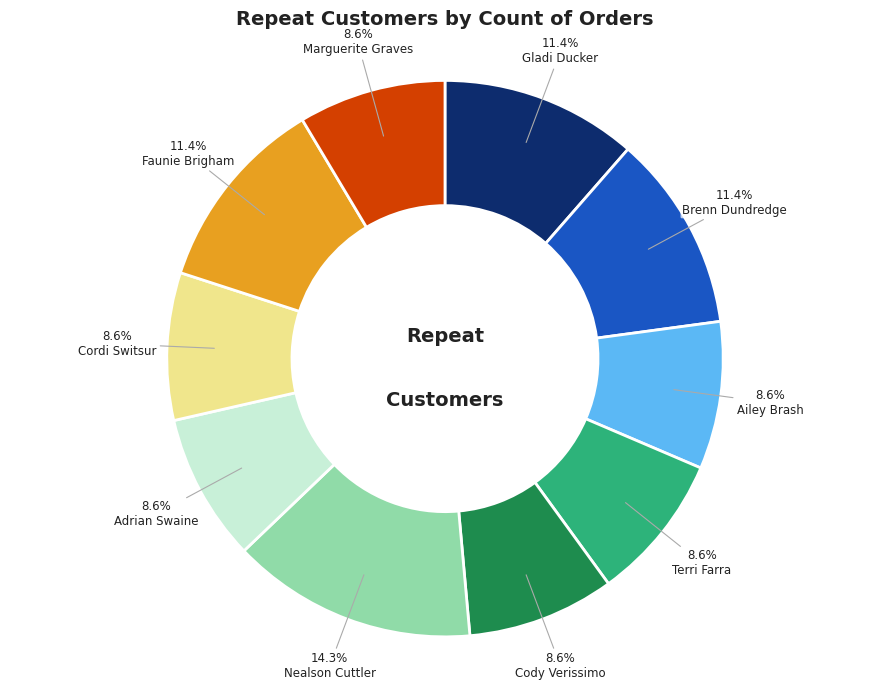

Is there any slice that represents more than half of the pie?

No